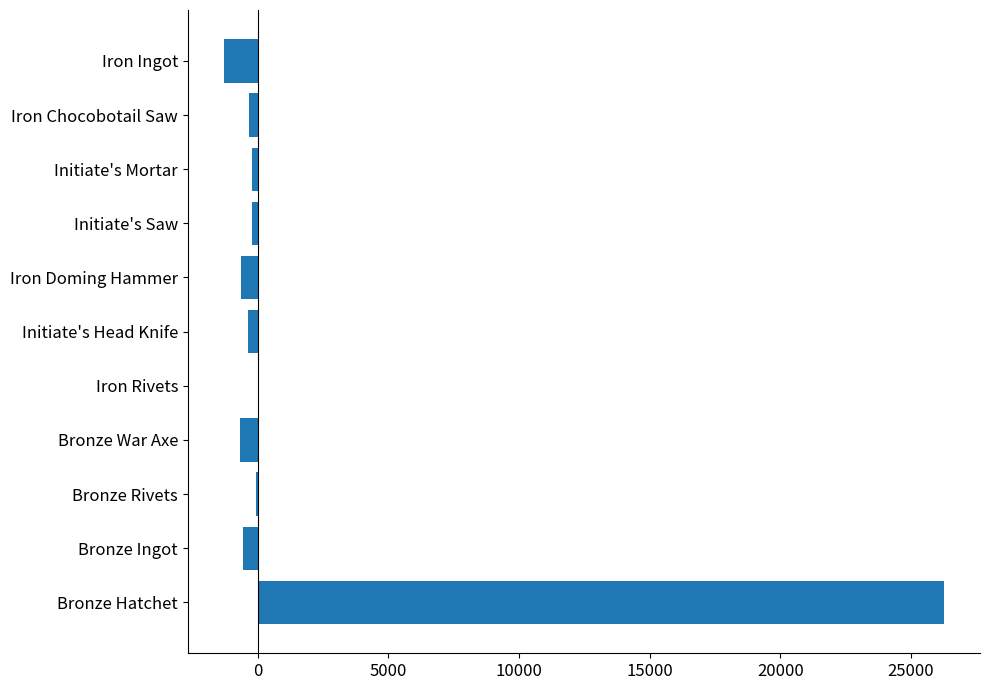

What is the approximate value at Bronze War Axe?

-681.0